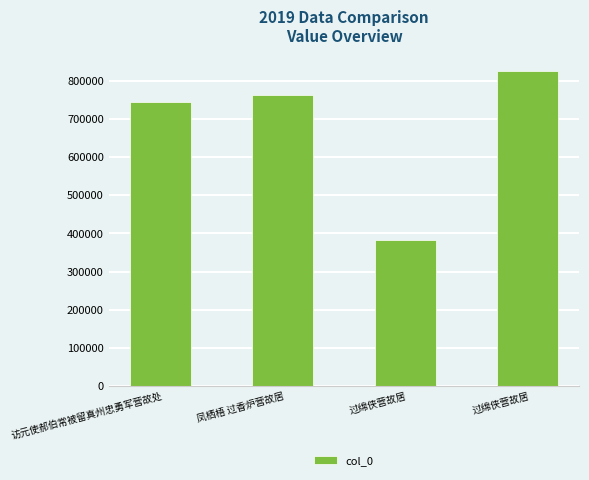

Rank the categories by value from lowest to highest.

过绵侠营故居, 访元使郝伯常被留真州忠勇军营故处, 凤栖梧 过香炉营故居, 过绵侠营故居